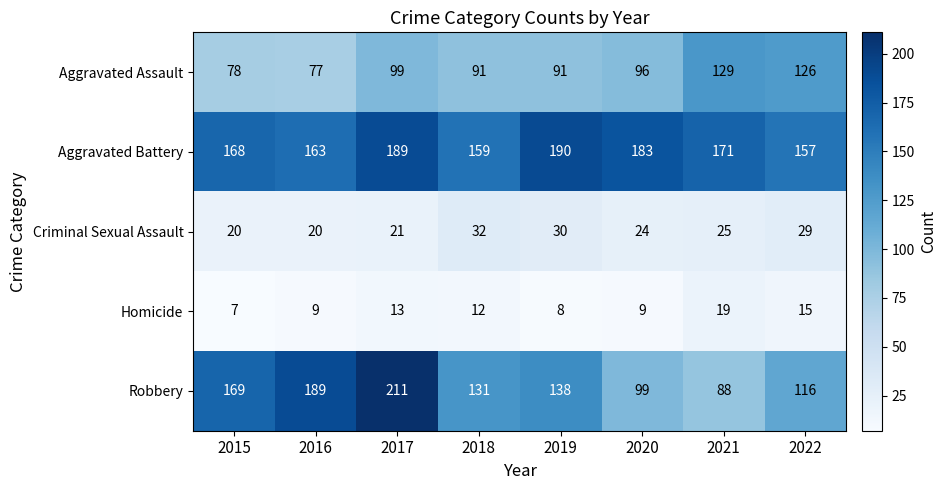

What is the difference between the maximum and minimum values in the Aggravated Assault series?

52